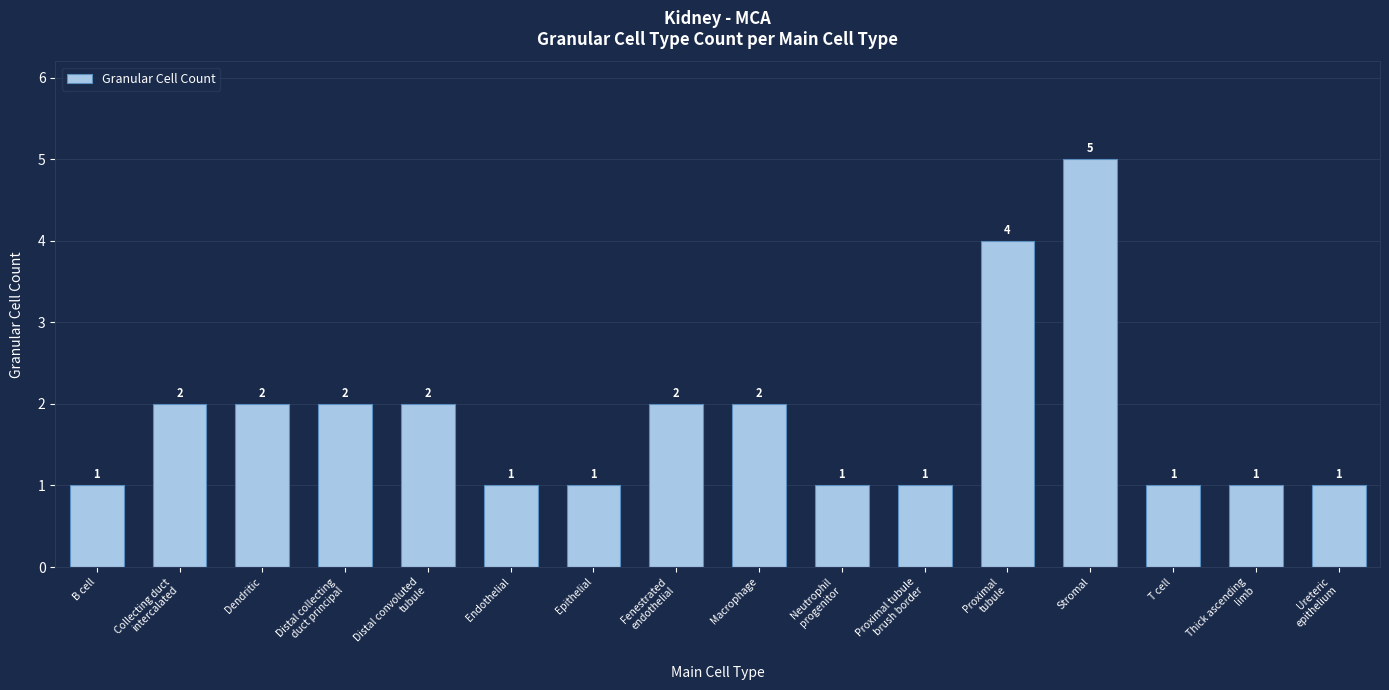

What is the difference between the values at T cell and Stromal?

4